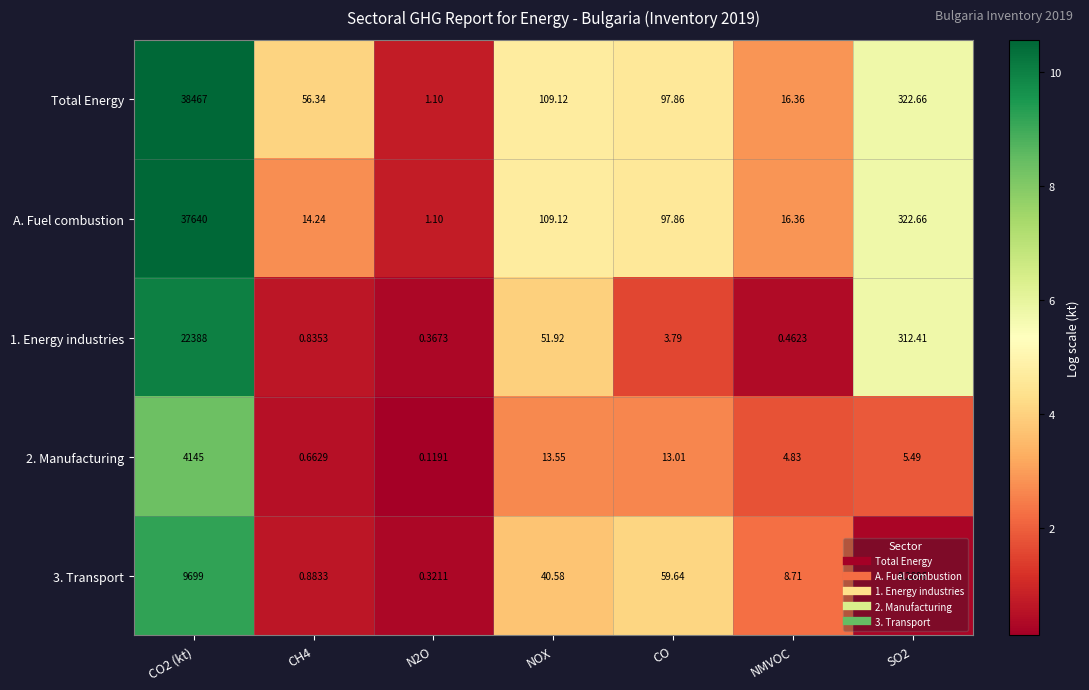

Which series has the largest total across all categories?

Total Energy